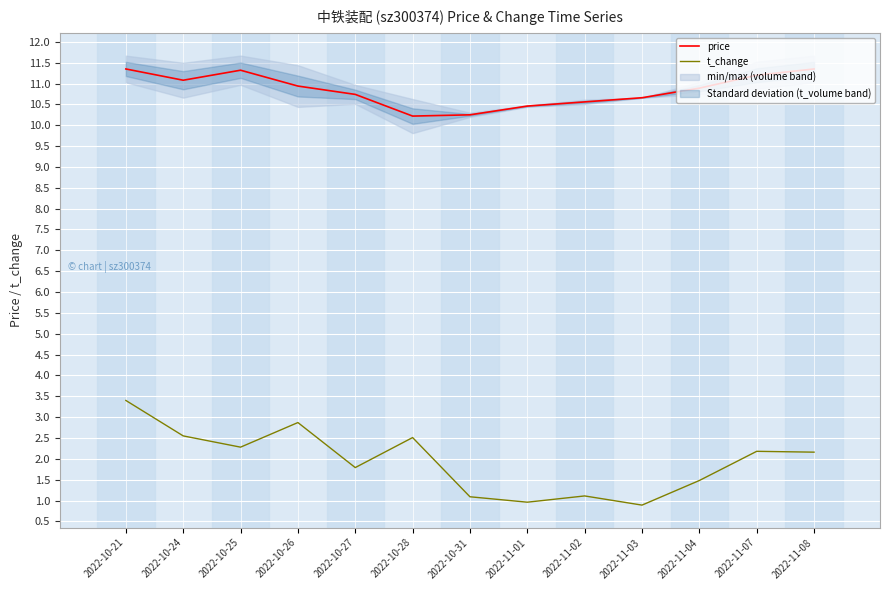

How many lines are shown in the chart?

2